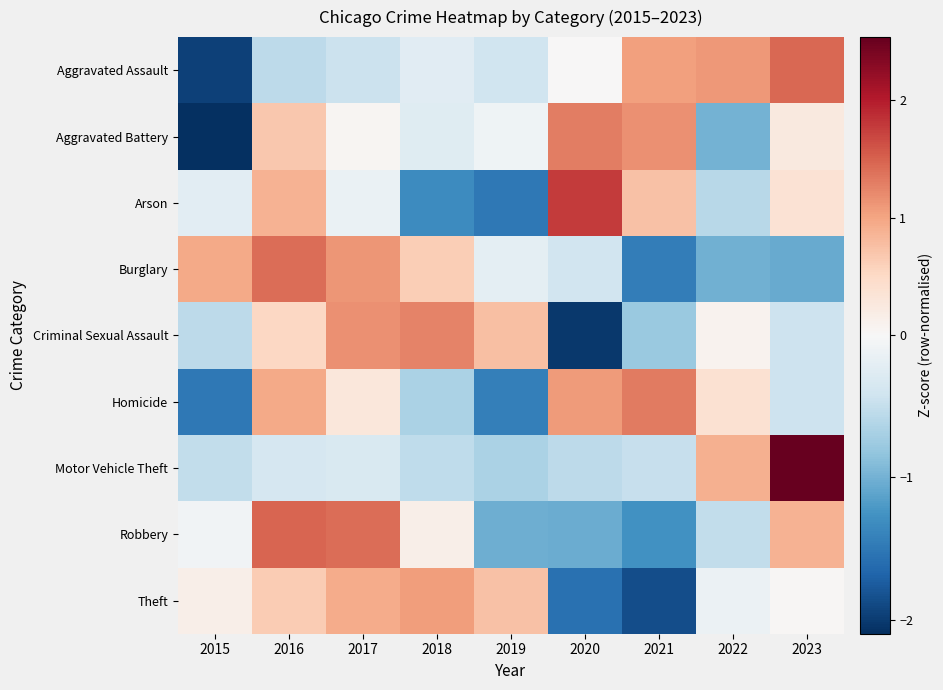

At 2020, list the series in order from largest to smallest.

Arson, Aggravated Battery, Homicide, Aggravated Assault, Burglary, Motor Vehicle Theft, Robbery, Theft, Criminal Sexual Assault